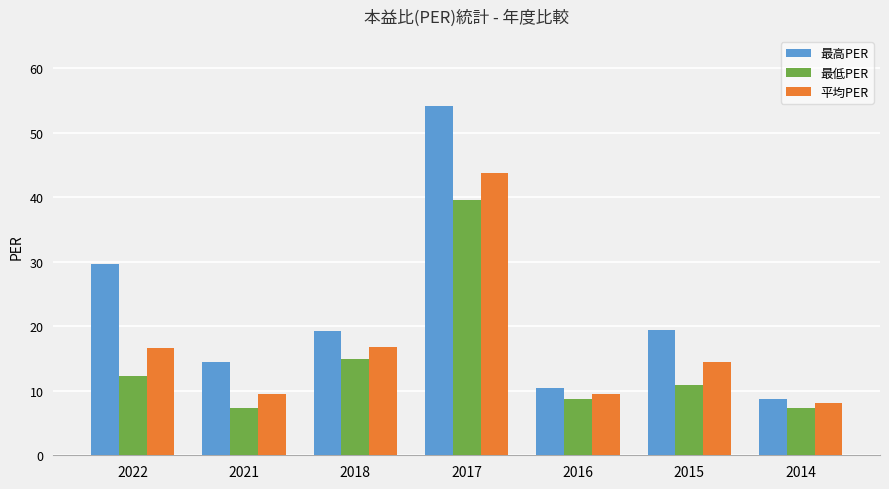

What are all the series names shown in the legend?

最高PER, 最低PER, 平均PER